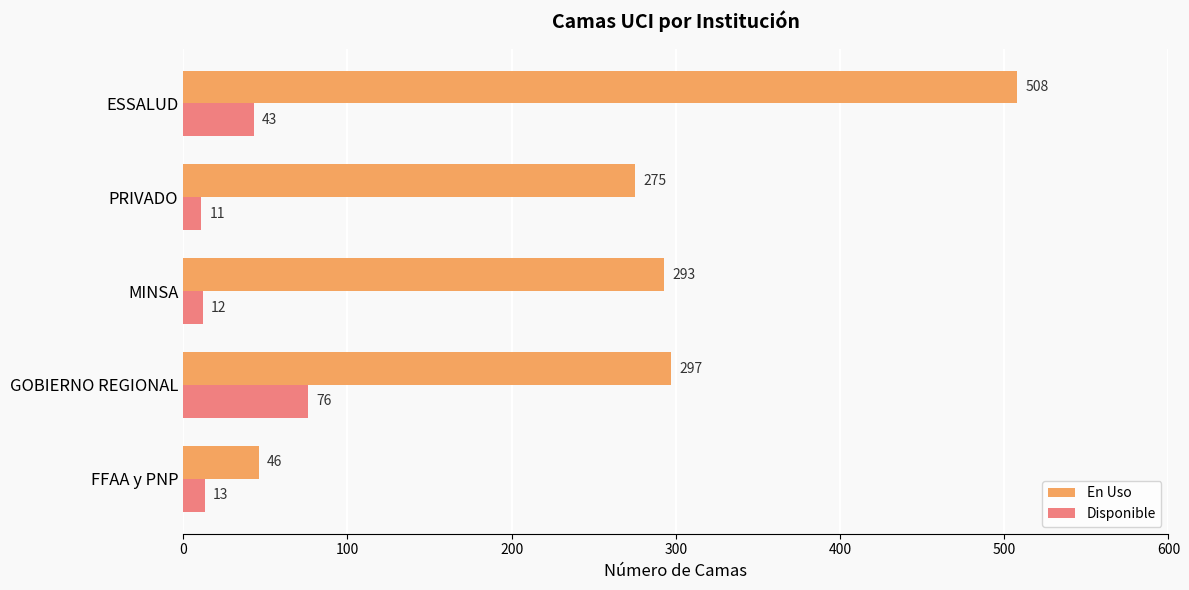

How many data points in Disponible are less than 13?

2